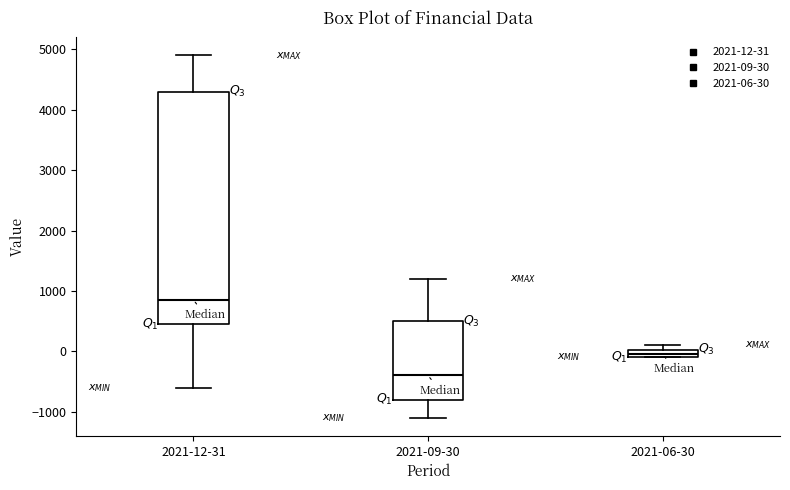

Where does the upper whisker of the box for 2021-09-30 end on the y-axis? The values are not printed on the chart, so give them approximately, as read against the axis.

1200